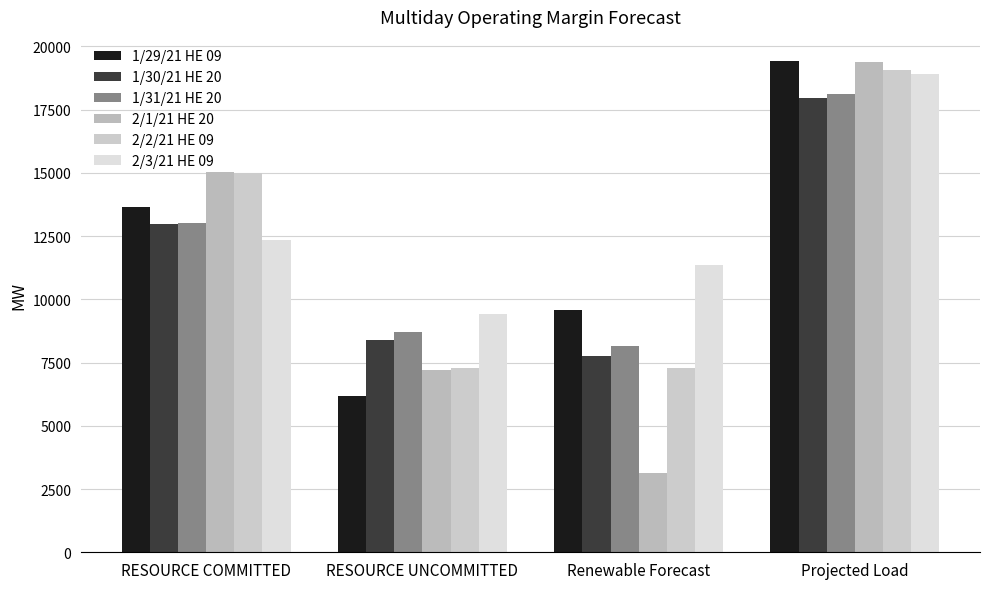

What is the sum of the 2/1/21 HE 20 values at RESOURCE UNCOMMITTED and Renewable Forecast?

10367.3